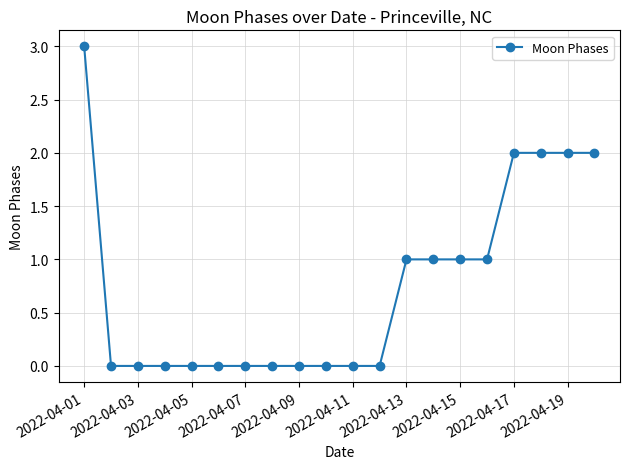

What is the value of the 13th point from the left?

1